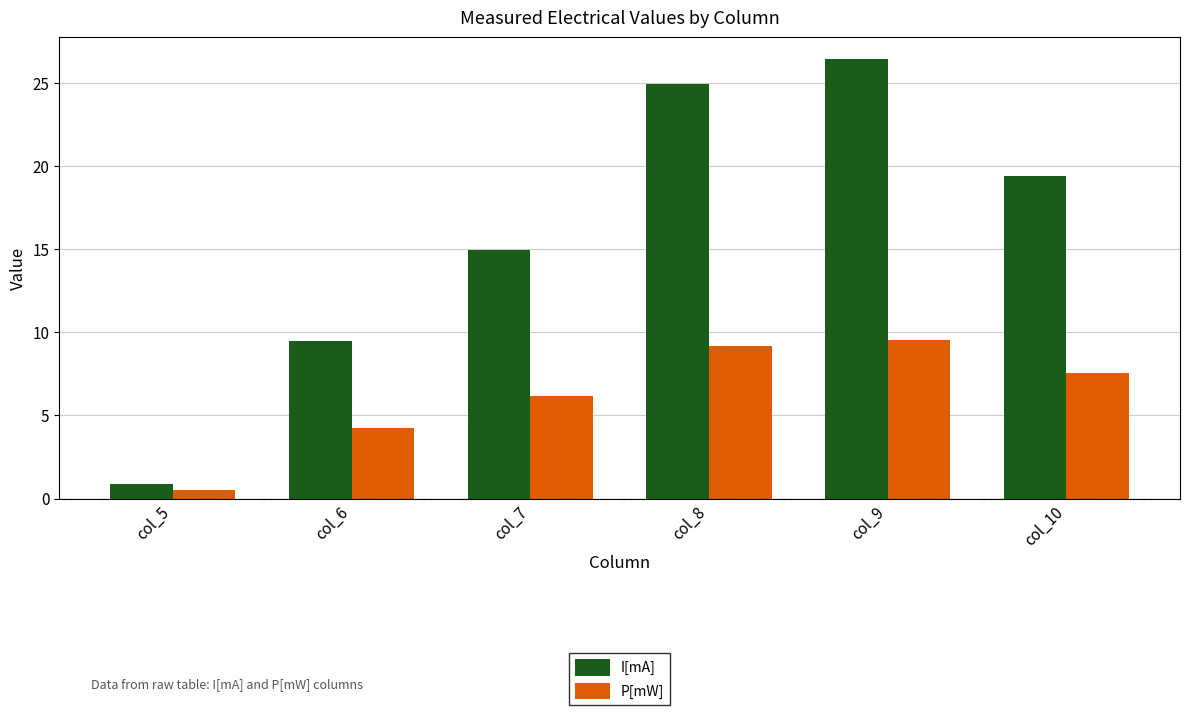

What is the sum of the I[mA] values at col_9 and col_5?

27.3